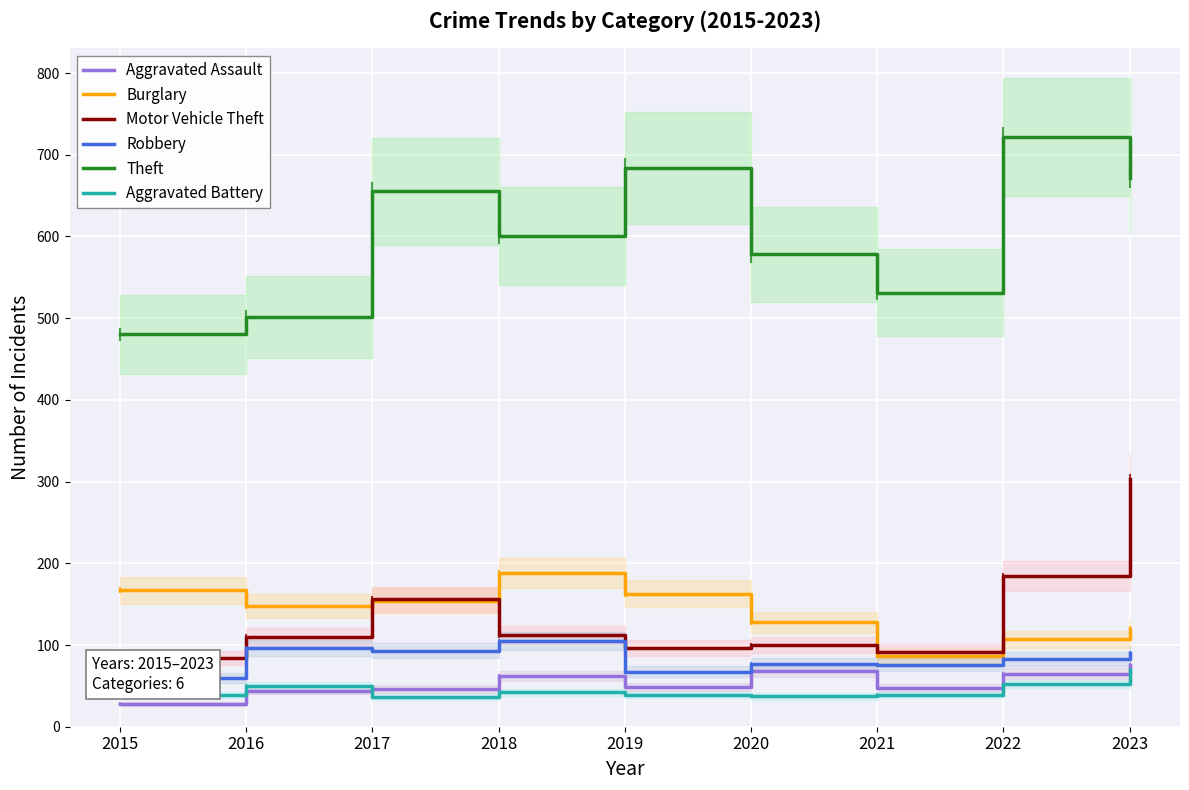

Rank the categories by Aggravated Battery value from highest to lowest.

2023, 2022, 2016, 2018, 2015, 2019, 2021, 2020, 2017